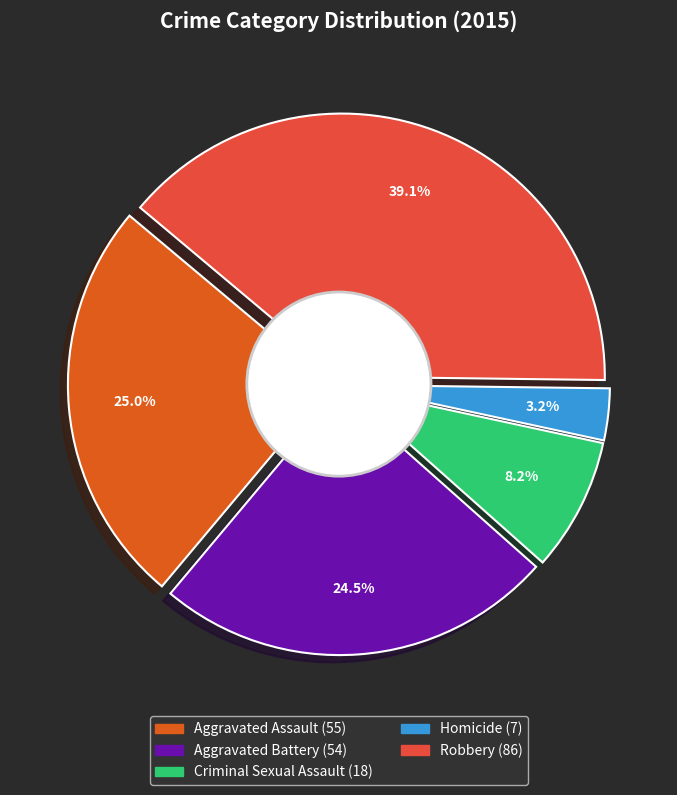

True or false: Robbery accounts for 50% of the total.

False